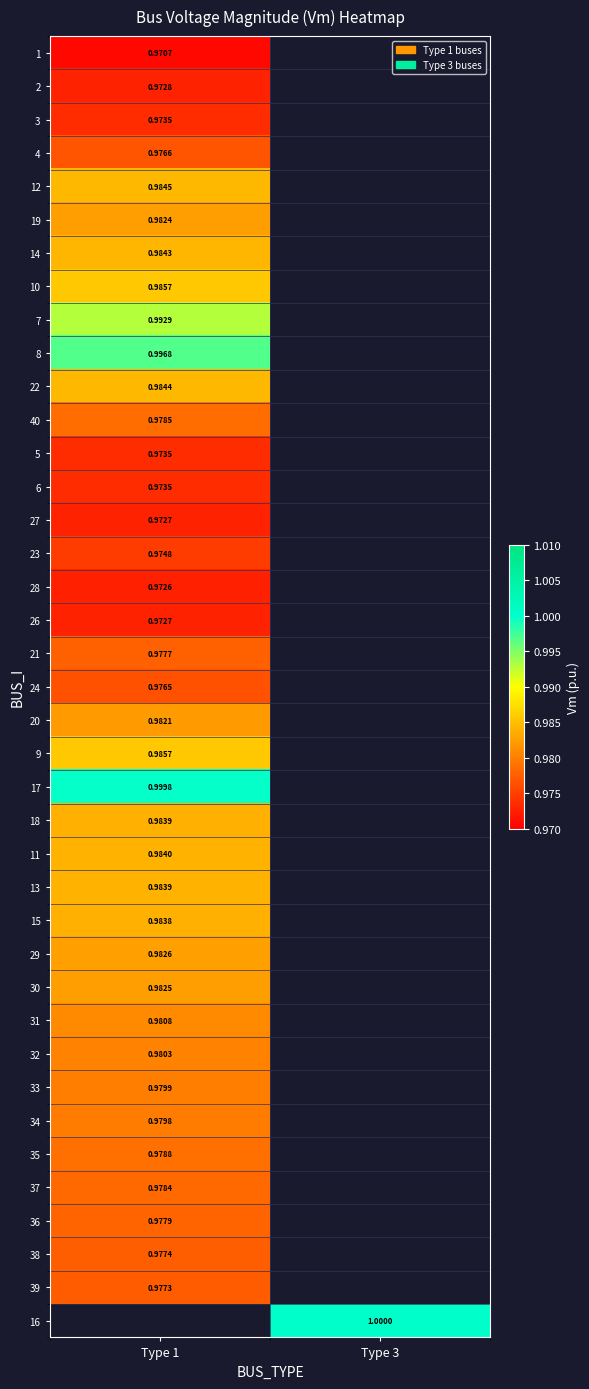

Count the number of data series in this chart.

39